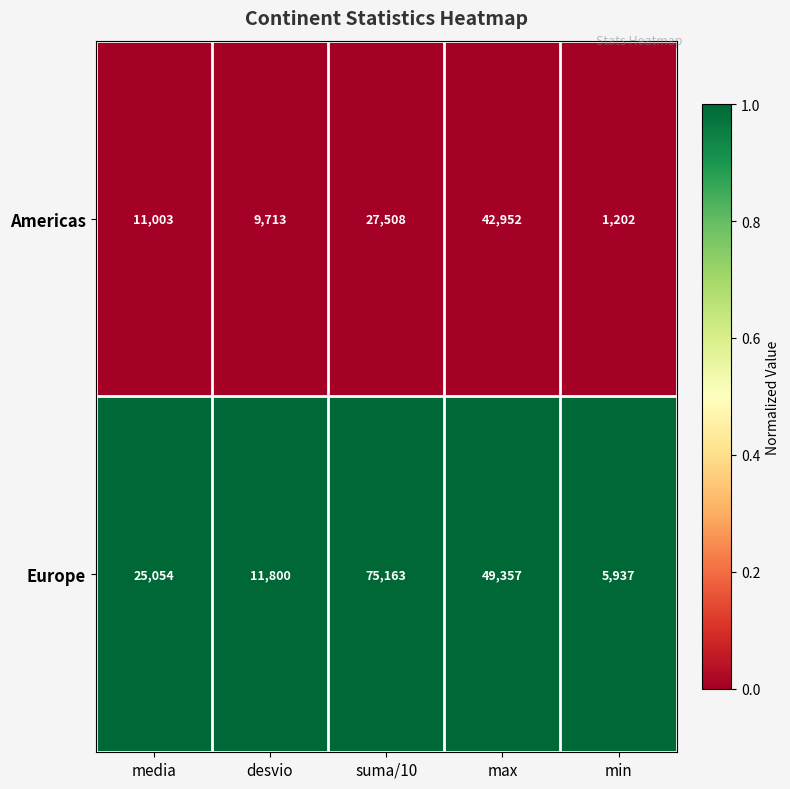

At which category is the sum across all series the highest?

suma/10